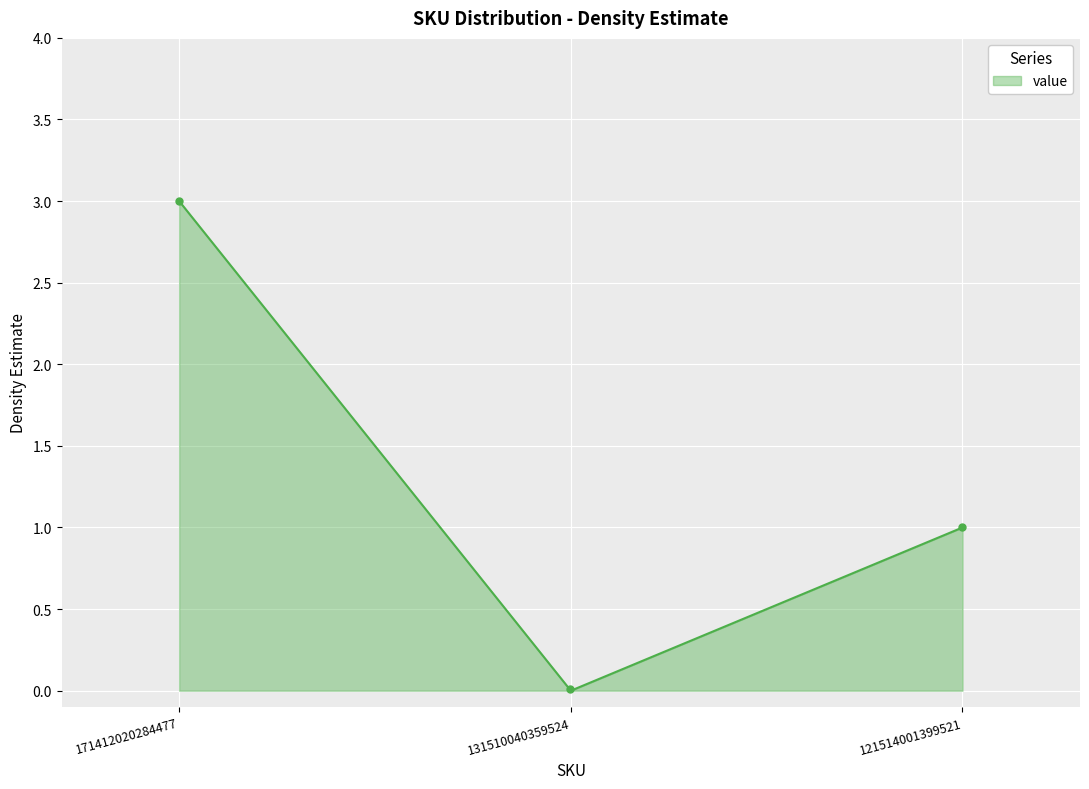

What is the sum of all values?

301.0